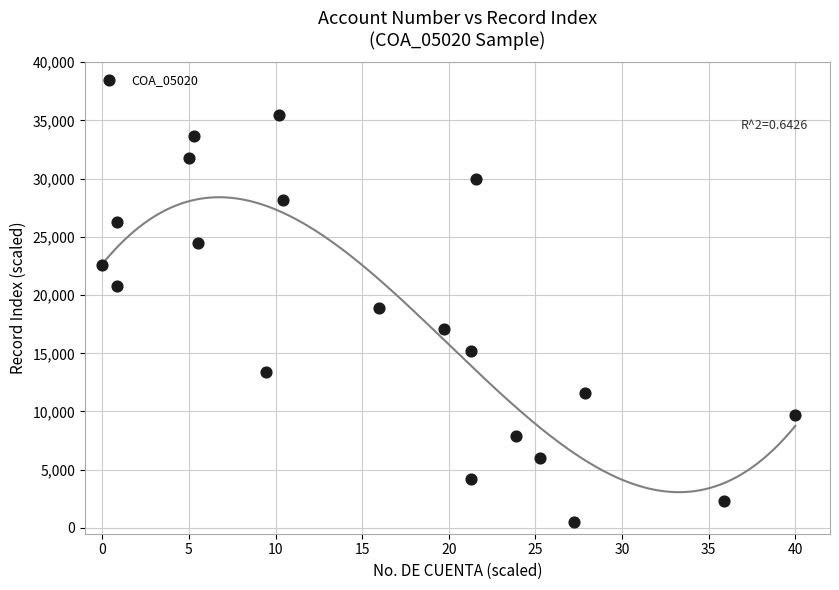

What is the range of Y values (max minus min)?

35000.0